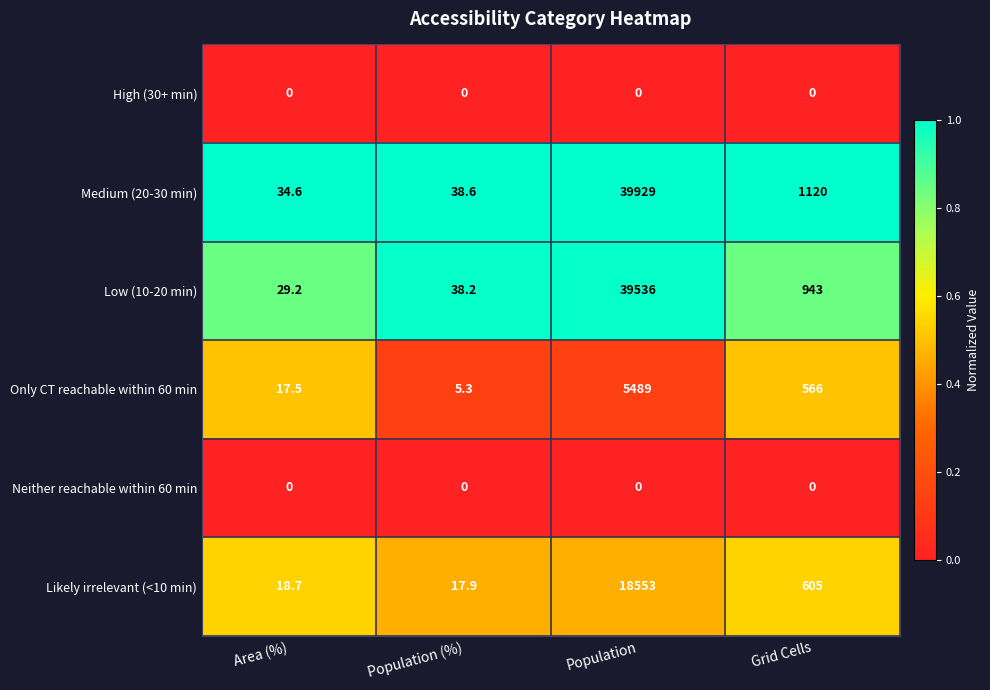

Between Area (%) and Population (%), which series saw the biggest shift?

Only CT reachable within 60 min